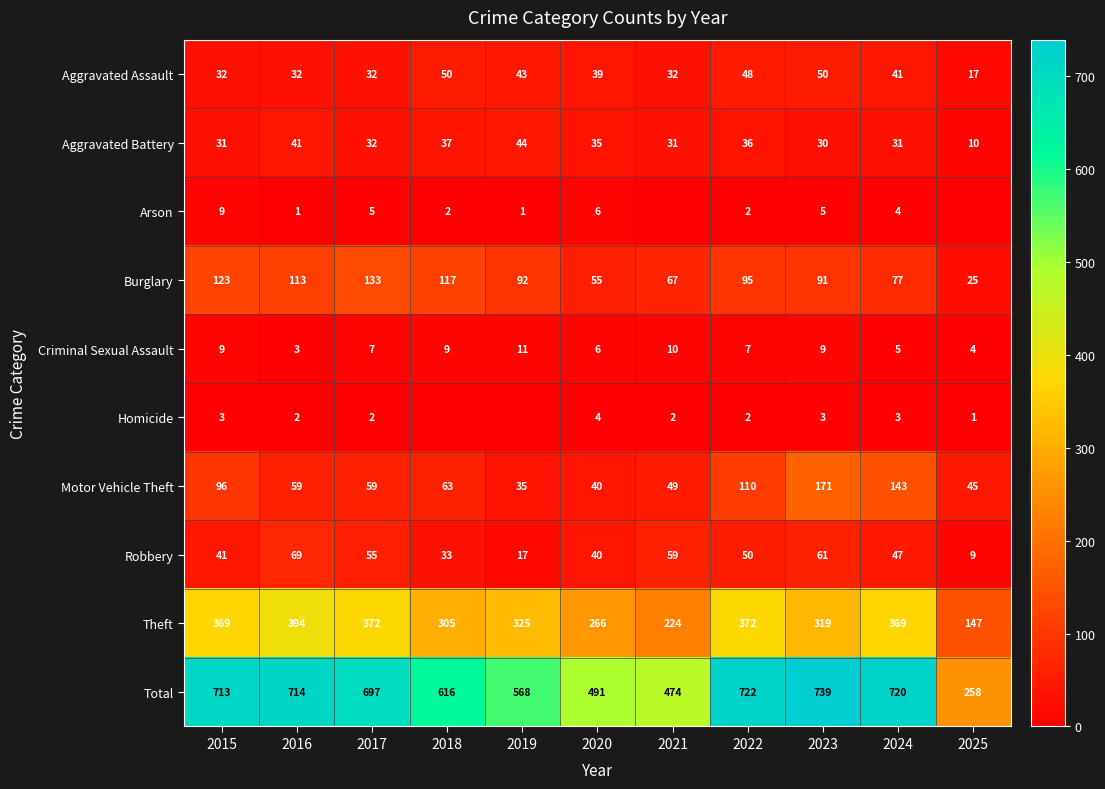

What is the difference between the Robbery values at 2018 and 2017?

22